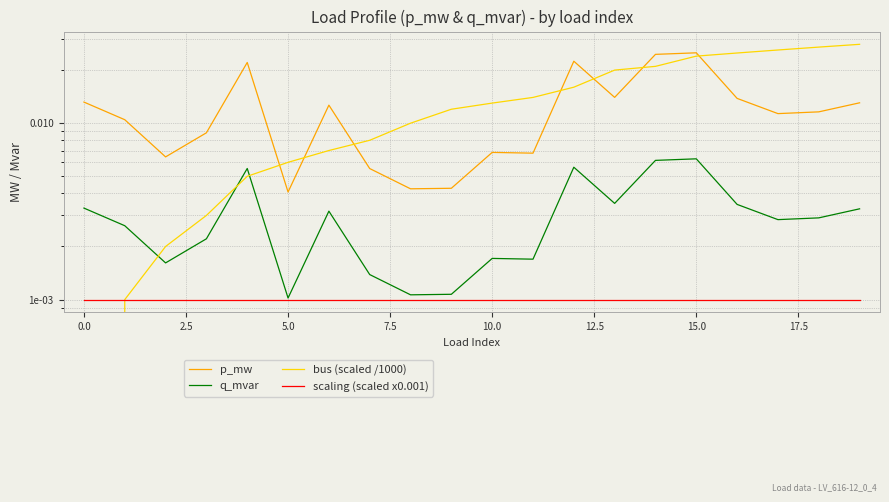

True or false: q_mvar and p_mw cross at least once.

False